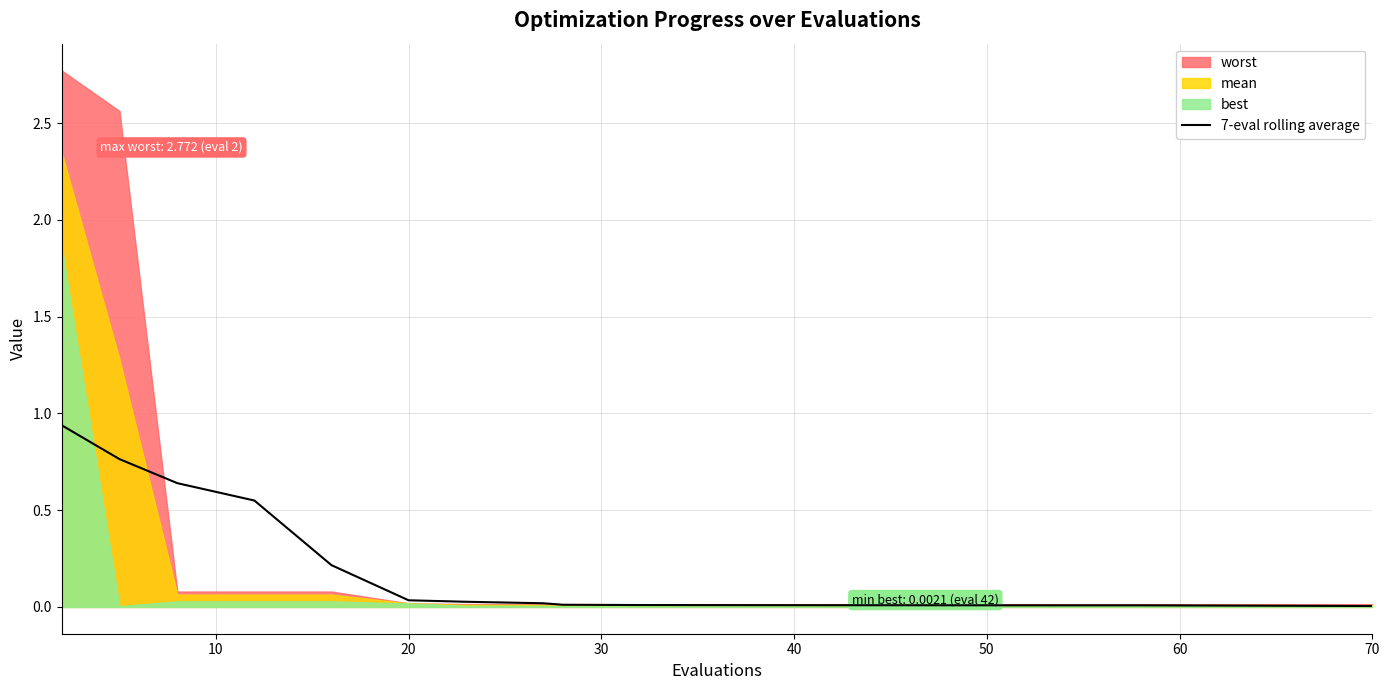

Reading right to left, what are all the values shown in this chart?

0.0	0.0	0.0	0.0	0.0	0.0	0.0	0.0	0.0	0.0	0.0	0.0	0.0	0.0	0.0	0.2	0.5	0.6	0.8	0.9